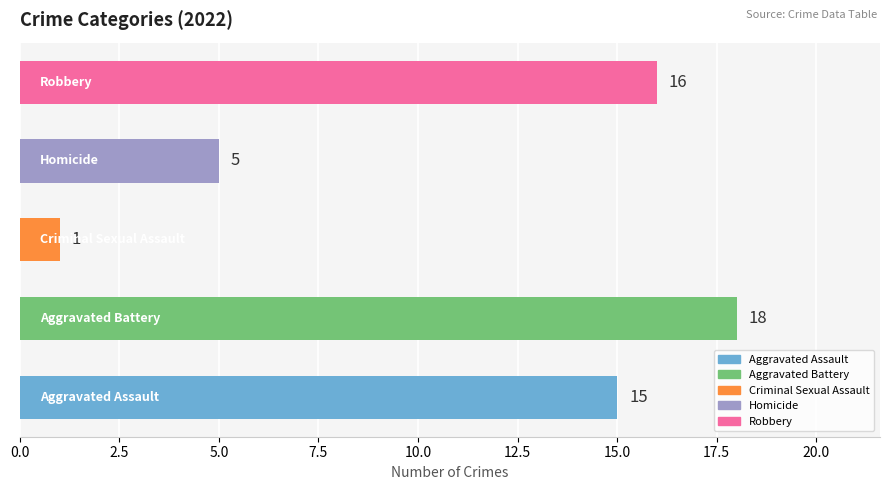

What is the average value?

11